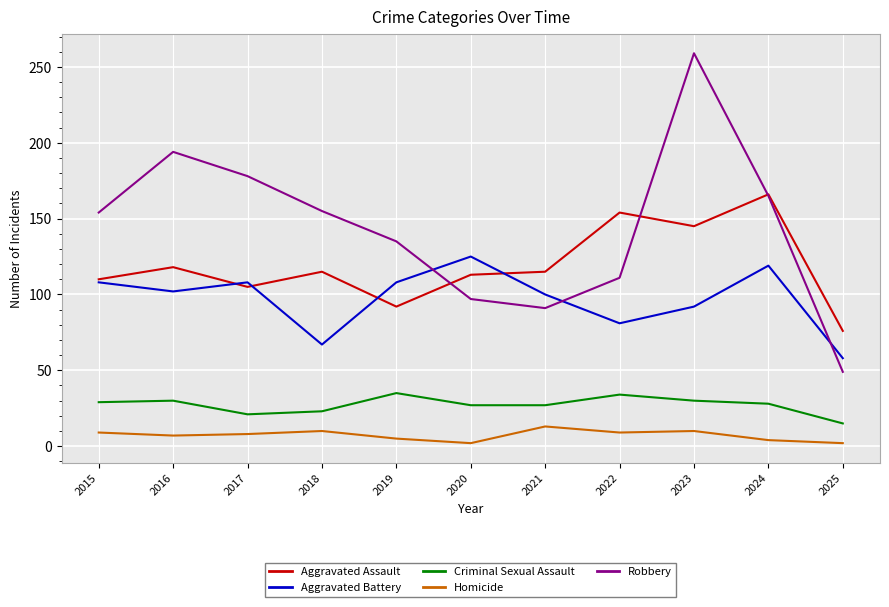

Rank the series by their maximum value, from highest to lowest.

Robbery, Aggravated Assault, Aggravated Battery, Criminal Sexual Assault, Homicide